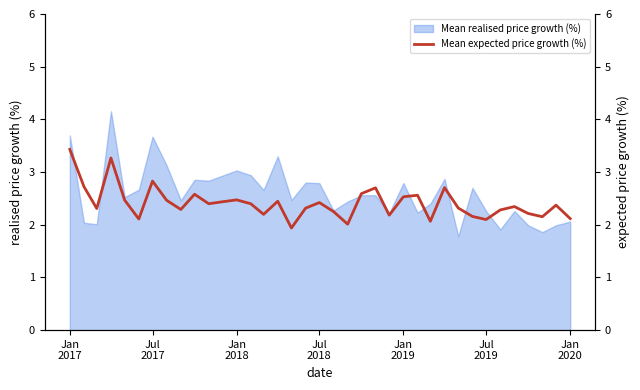

What is the maximum value for Mean realised price growth (%)?

4.2